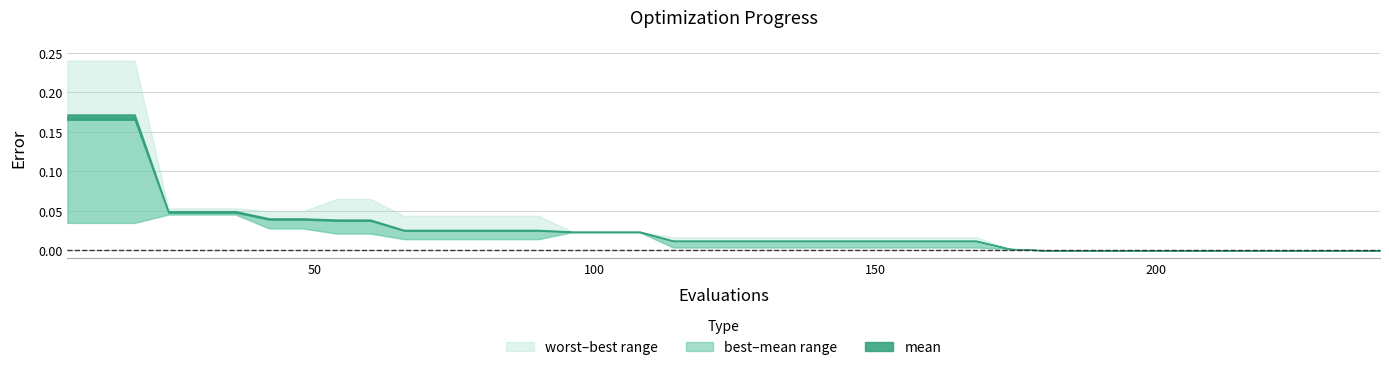

True or false: best and worst cross at least once.

False